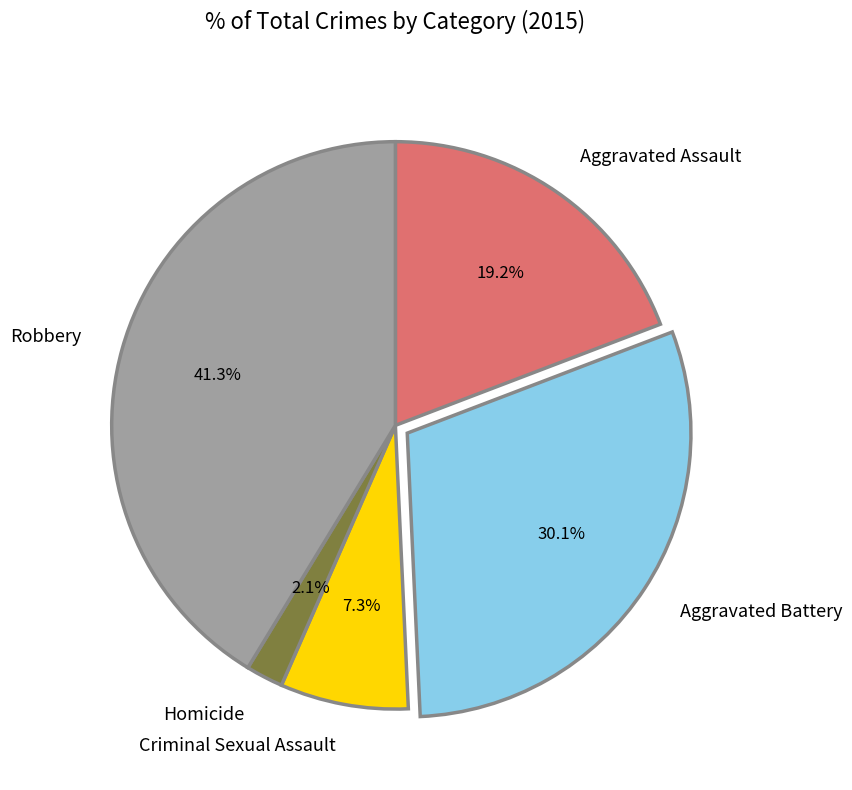

To the nearest percent, what percentage of the pie is Robbery?

41%